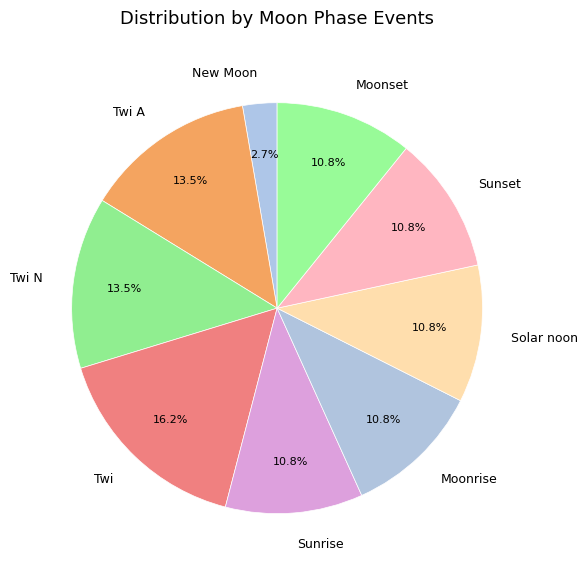

Is the sum of Sunrise and Moonrise greater than half?

No